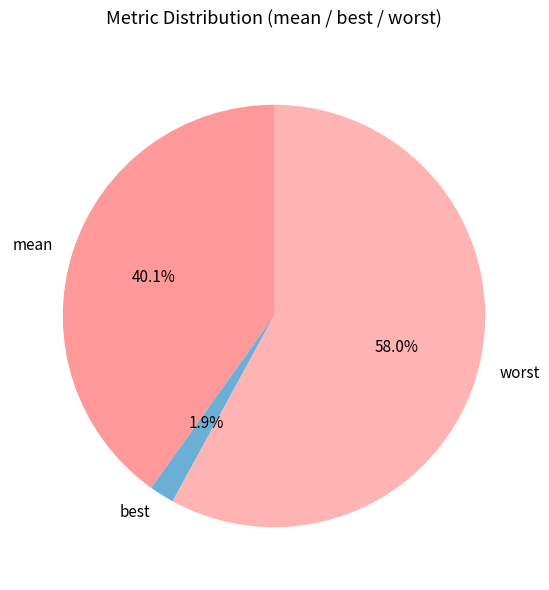

What percentage is NOT represented by best?

98.1%